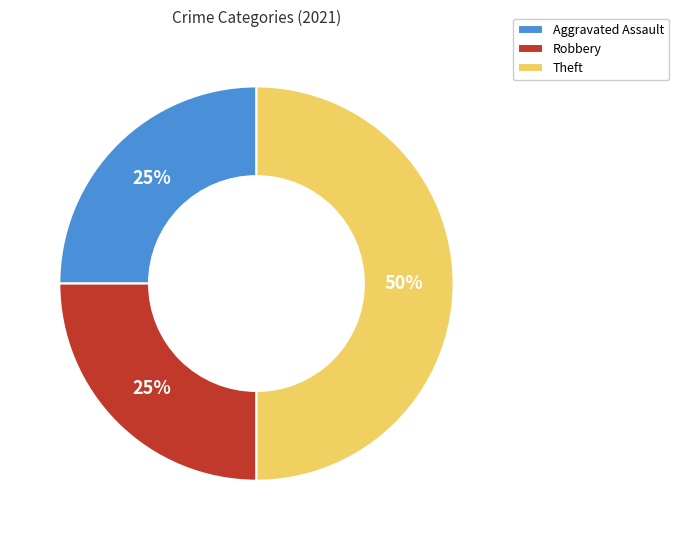

To the nearest percent, what is the difference between the Robbery and Theft slice percentages?

25%